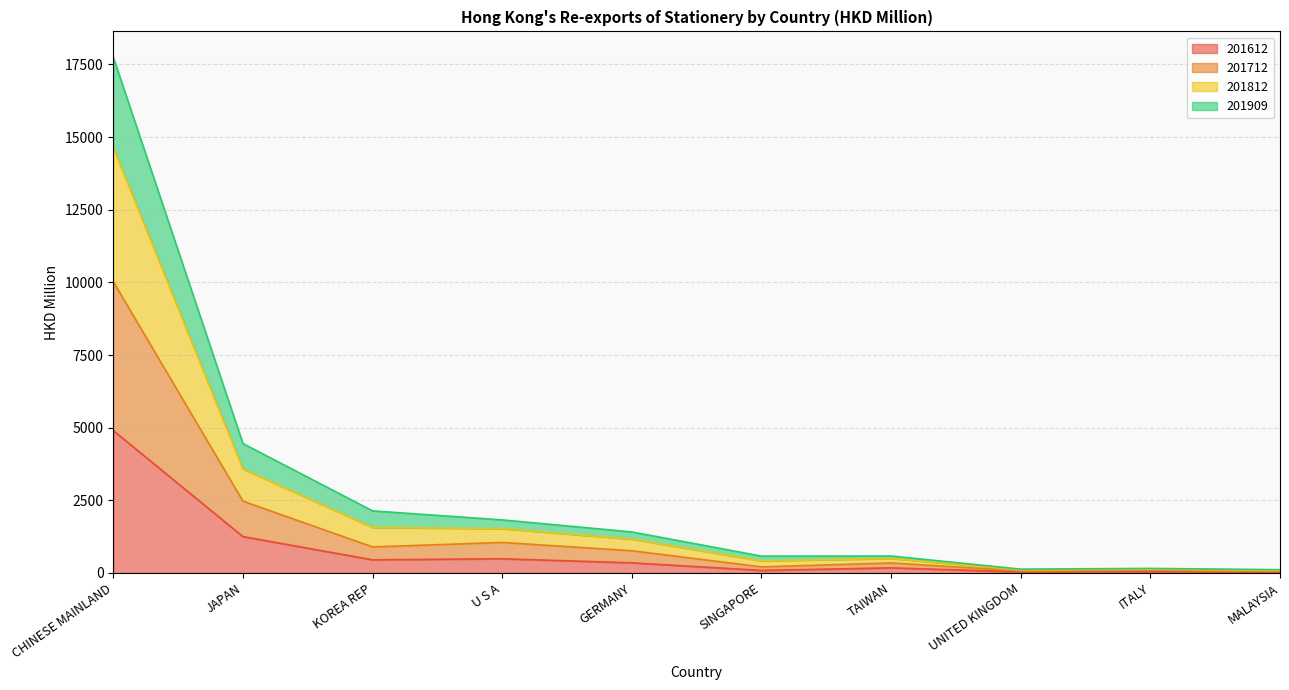

What is the maximum value for 201612?

4899.4